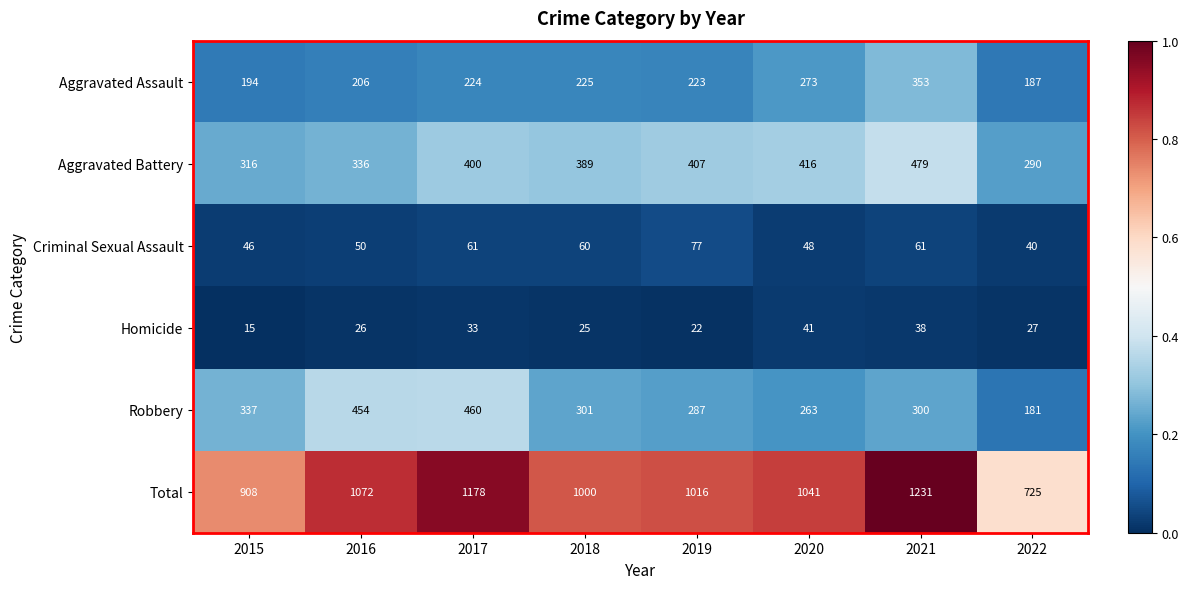

How many distinct data groups are displayed?

6